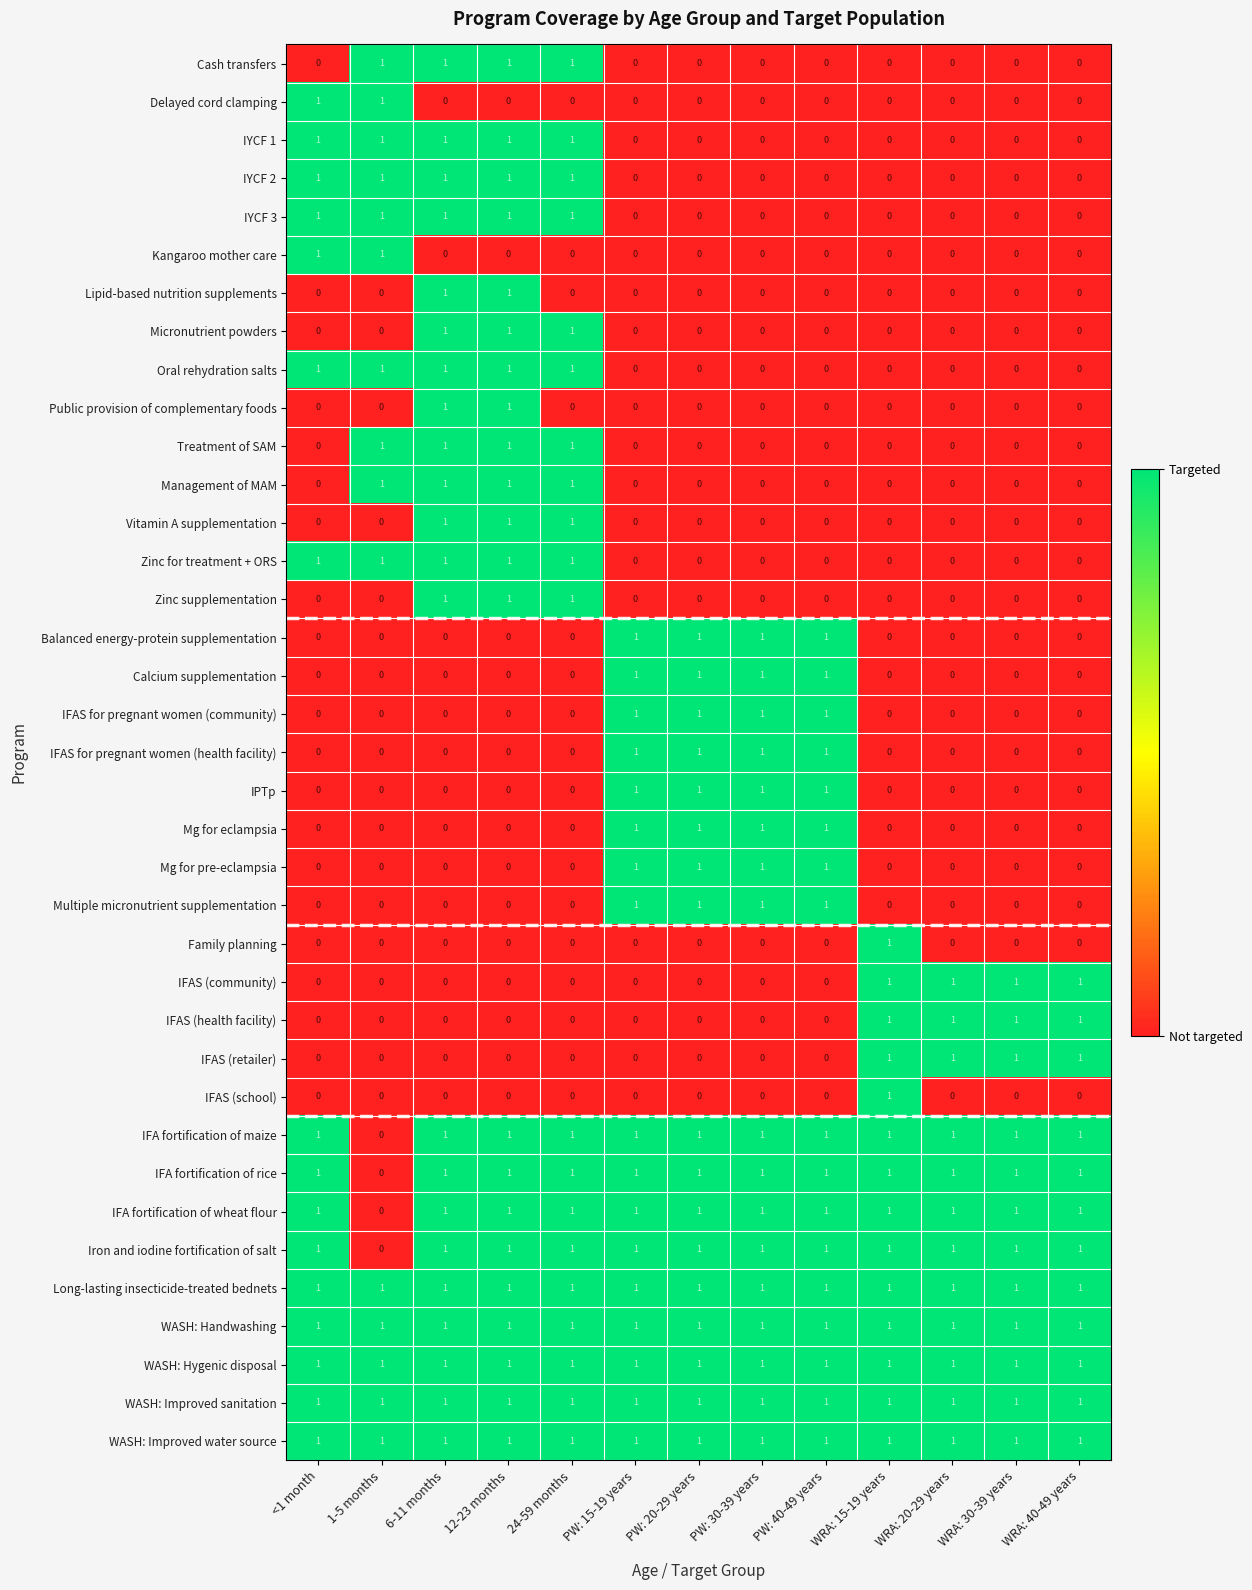

What is the sum of all Long-lasting insecticide-treated bednets values?

13